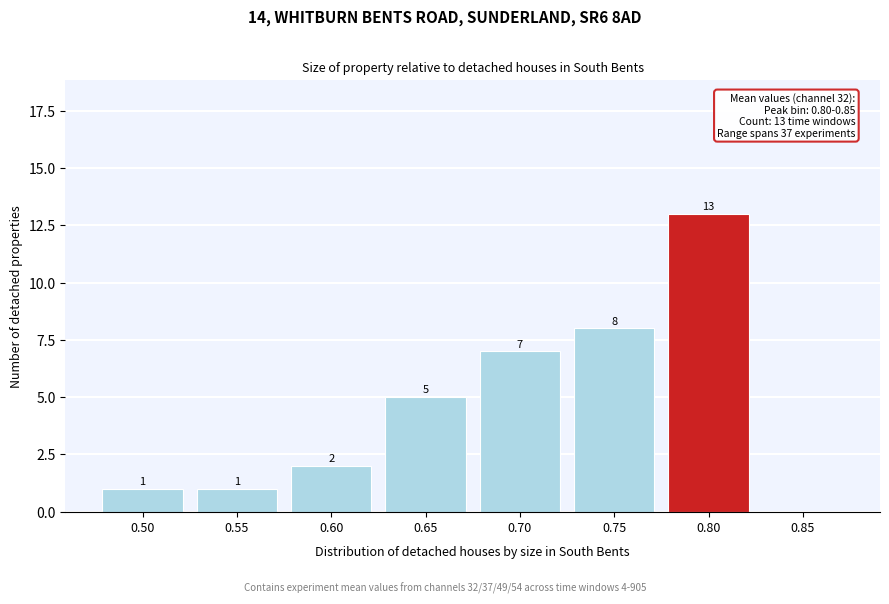

Reading left to right, transcribe all the data shown in this chart.

0.50=1	0.55=1	0.60=2	0.65=5	0.70=7	0.75=8	0.80=13	0.85=0